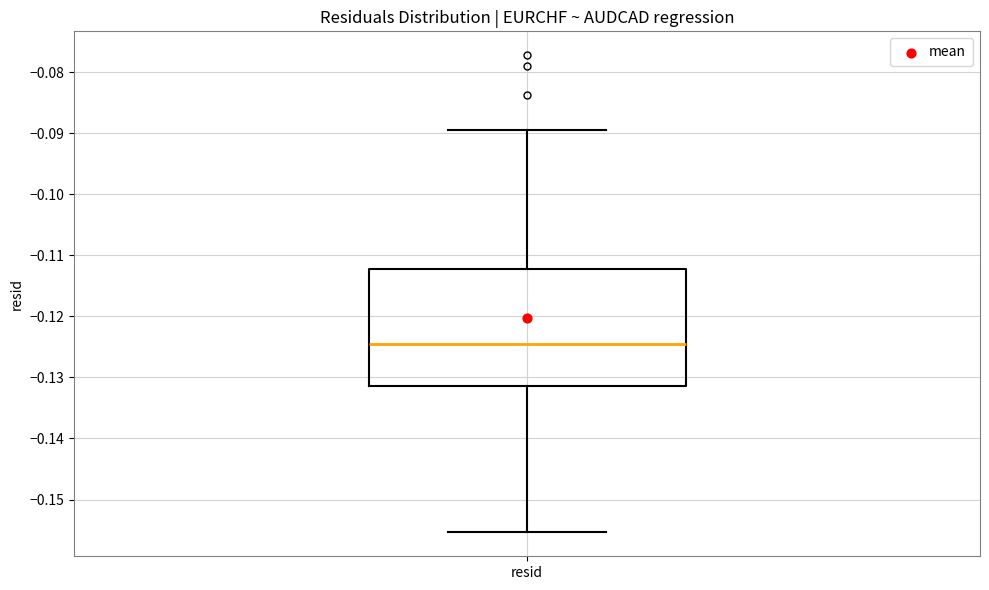

Where is the upper edge of the box for resid on the y-axis? The values are not printed on the chart, so give them approximately, as read against the axis.

-0.112